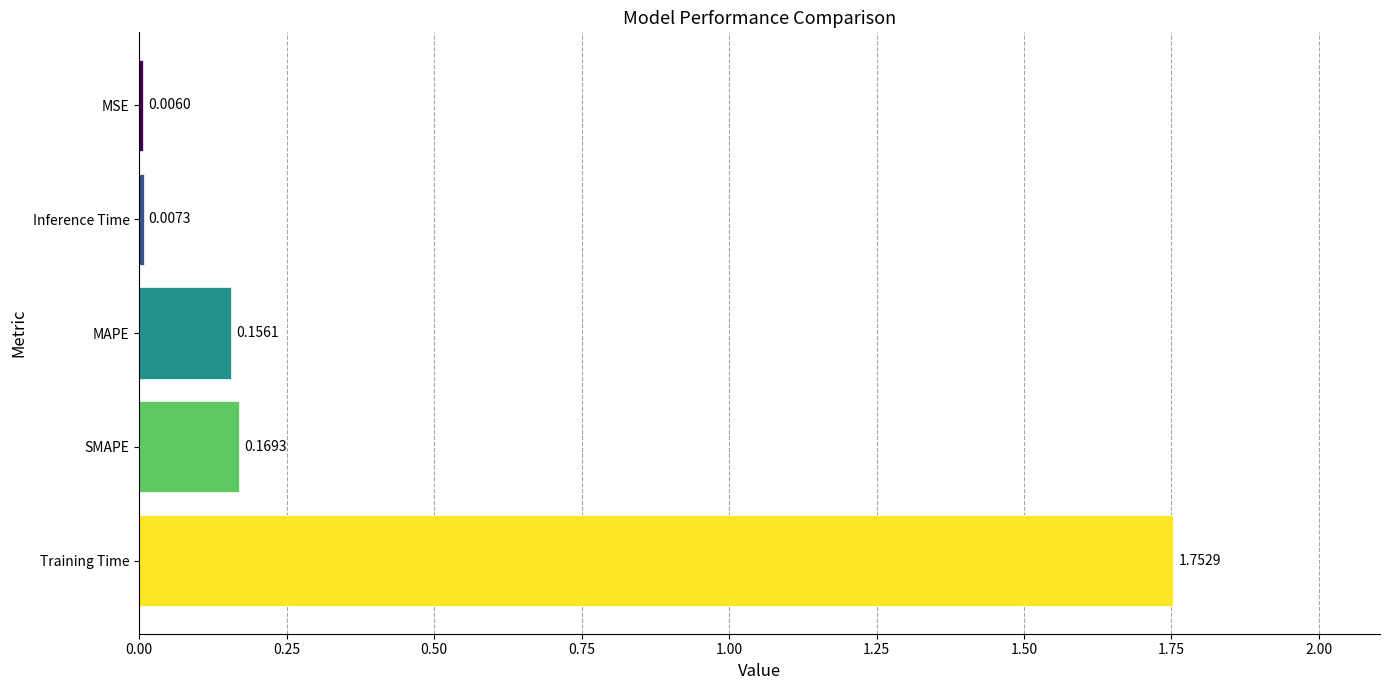

What is the sum of all values?

2.1